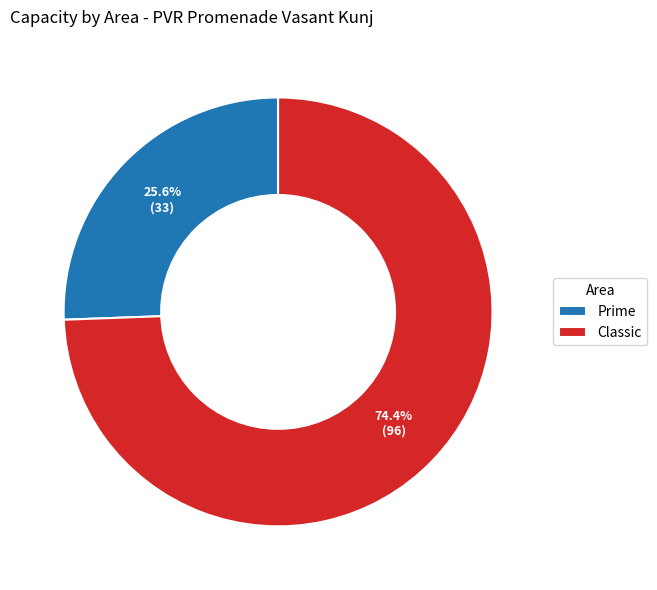

Rank the categories by value from highest to lowest.

Classic, Prime